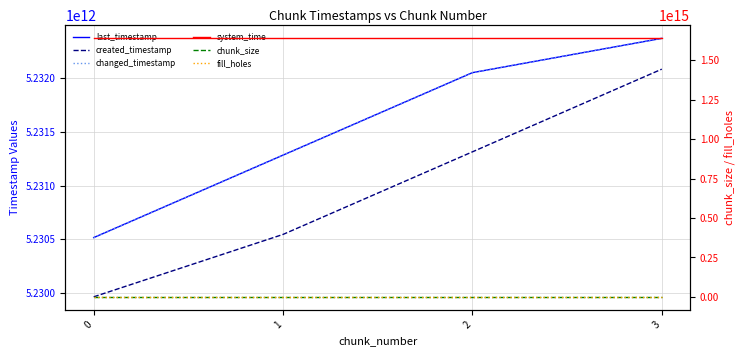

What is the total value across all series at 2?

1654420682470123